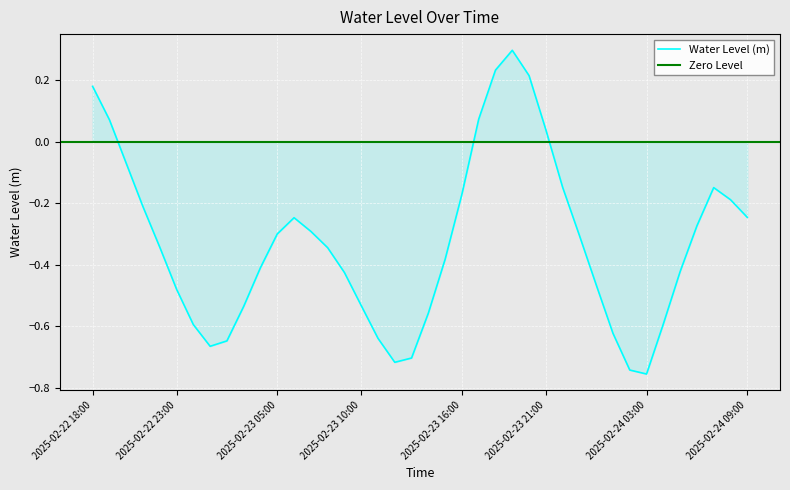

What is the difference between the values at 2025-02-23 16:00 and 2025-02-24 02:00?

0.6